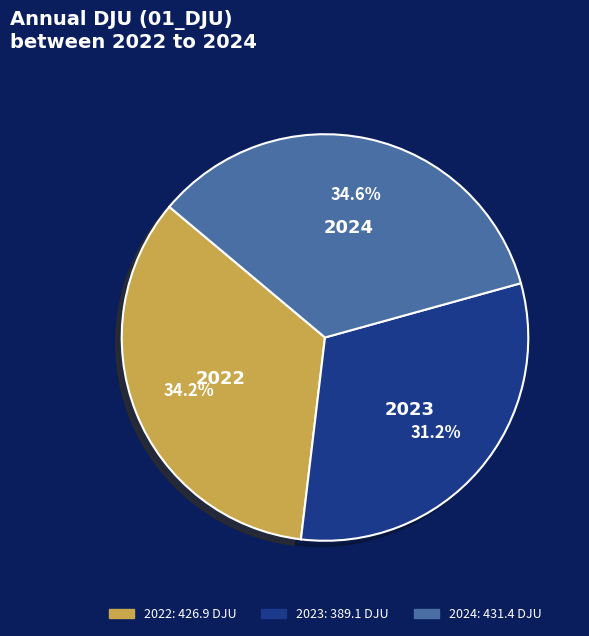

Which slice is the smallest?

2023